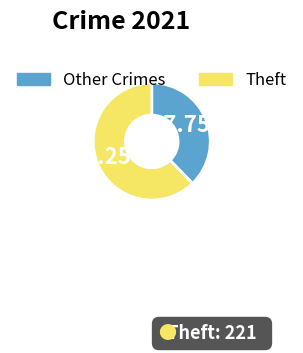

Rank the categories by value from highest to lowest.

Theft, Other Crimes